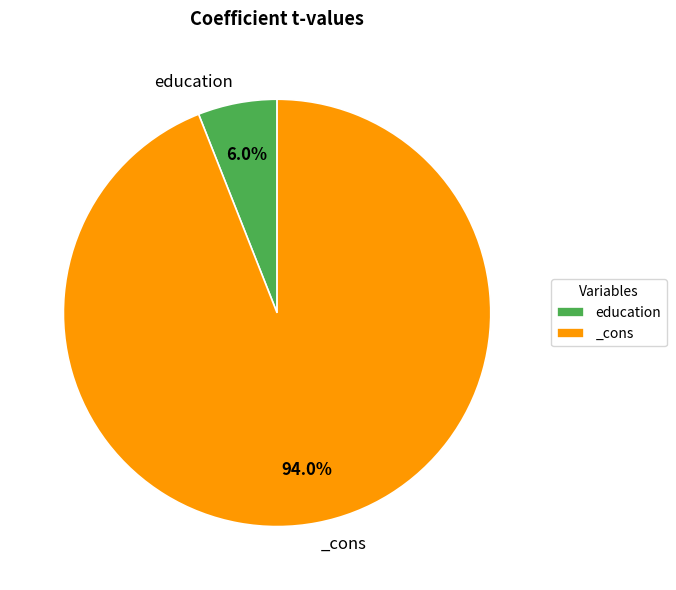

To the nearest percent, what is the combined percentage of education and _cons?

100%